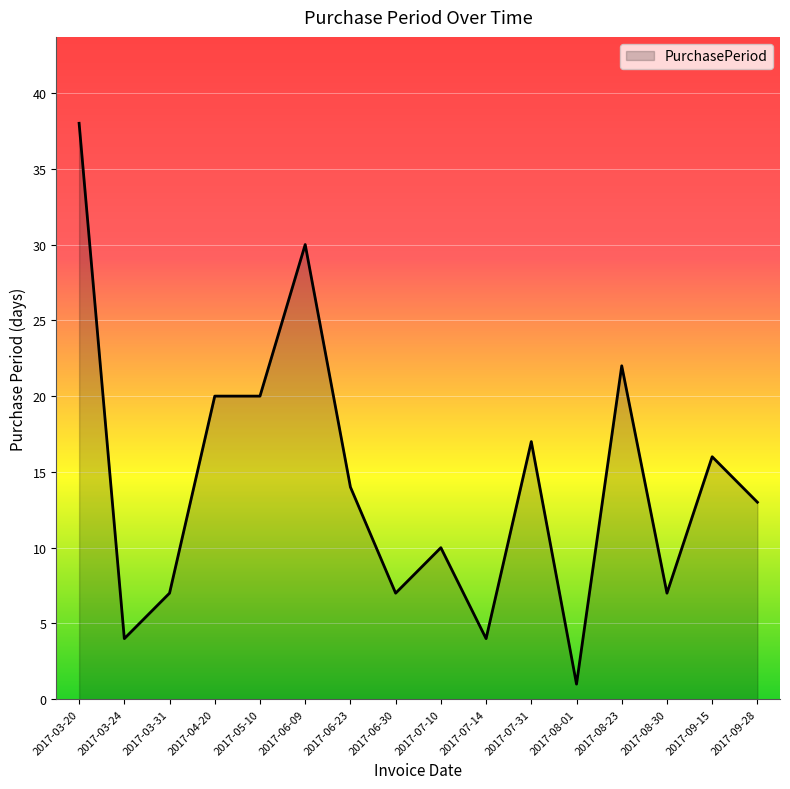

Reading left to right, extract all data points from this chart.

38	4	7	20	20	30	14	7	10	4	17	1	22	7	16	13